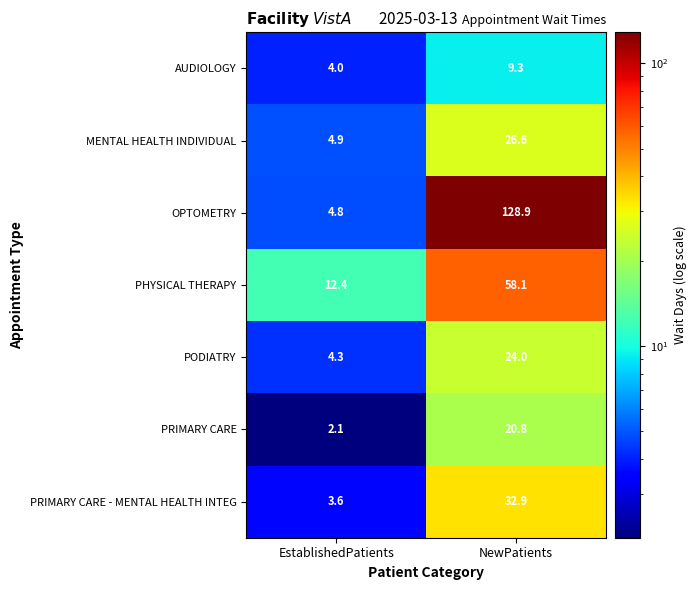

At which category is the sum across all series the highest?

NewPatients